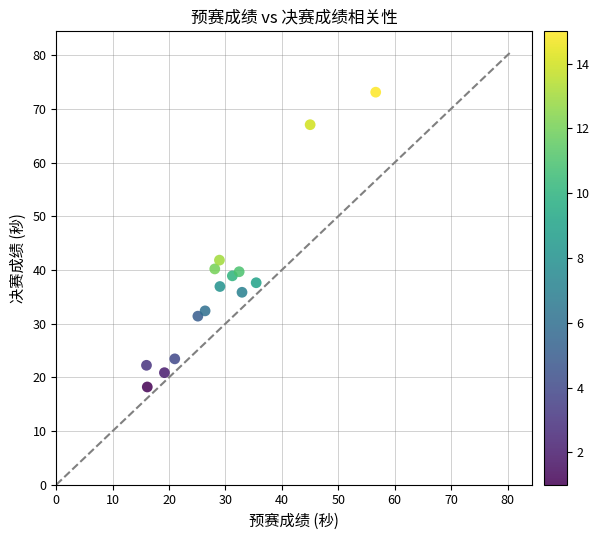

What is the range of X values (max minus min)?

40.6